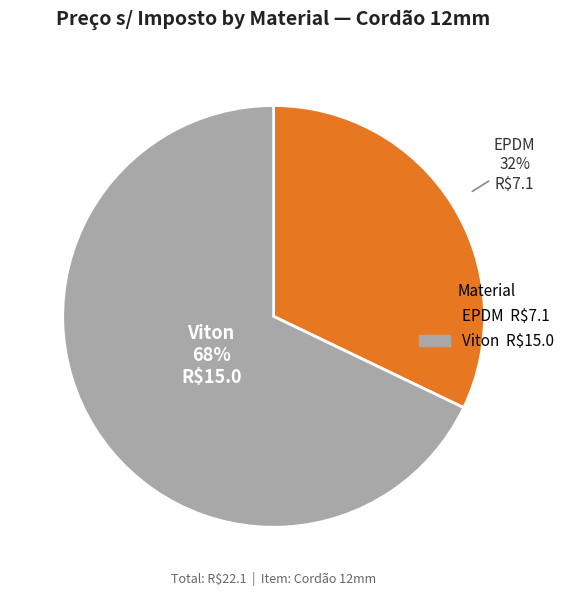

Approximately how many times larger is the value at EPDM compared to Viton?

0.5